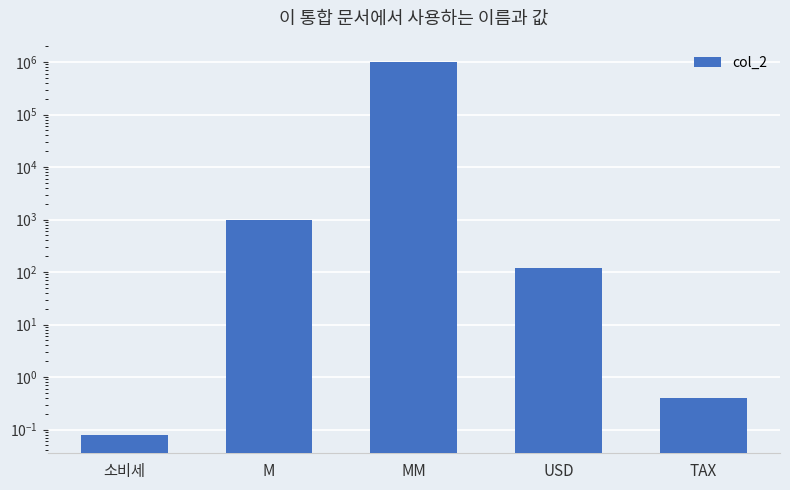

Rank the categories by value from lowest to highest.

소비세, TAX, USD, M, MM